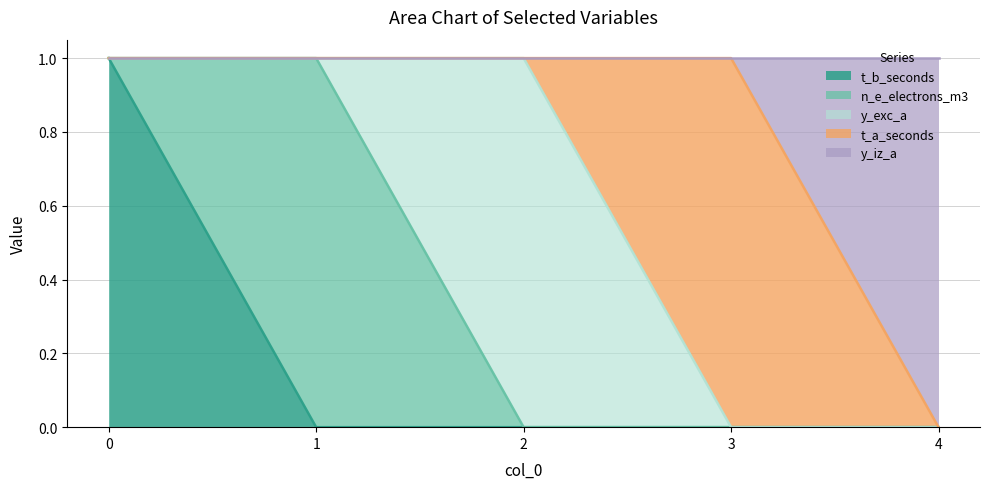

What is the value of the y_iz_a point at the 5th from the left?

1